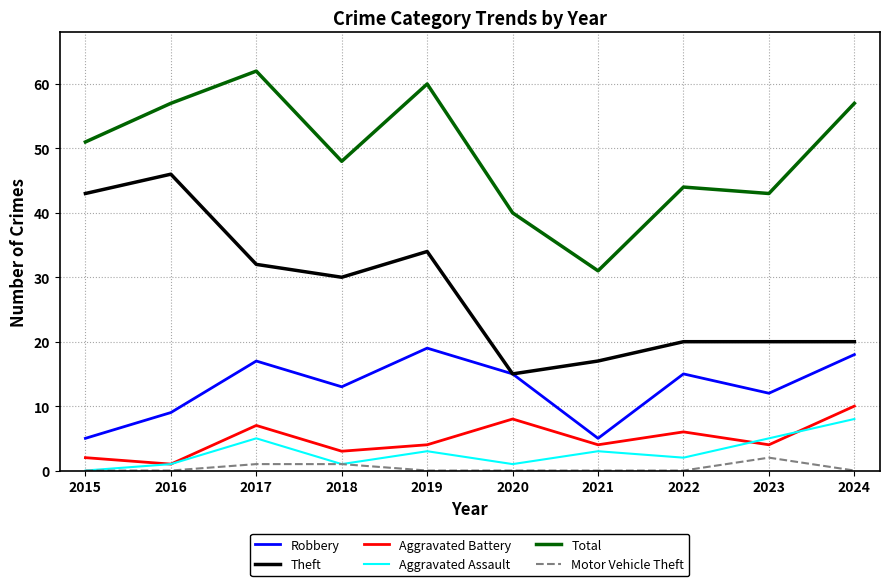

Which series changed the most between 2017 and 2023?

Total